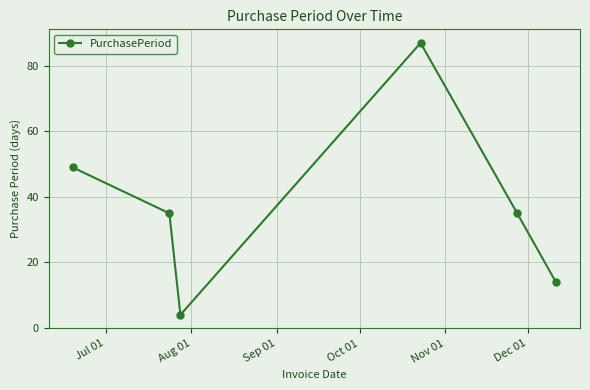

Reading right to left, transcribe all the data shown in this chart.

14	35	87	4	35	49